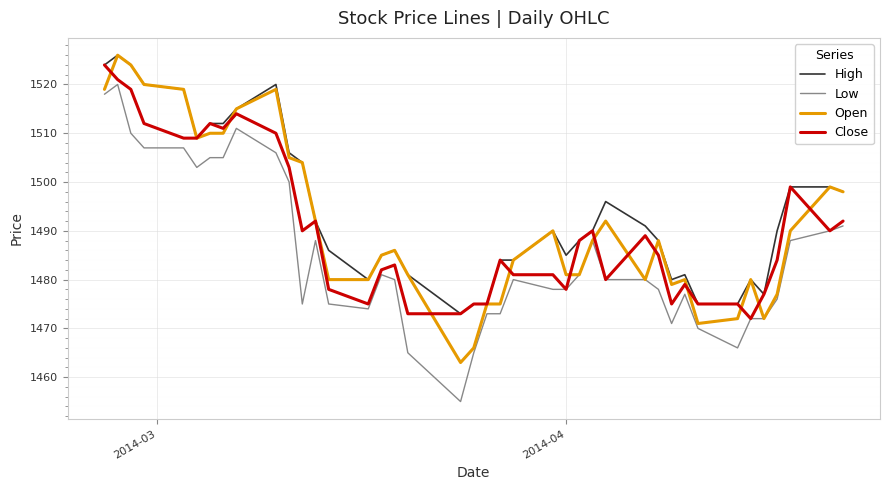

True or false: Low and High intersect in this chart.

False